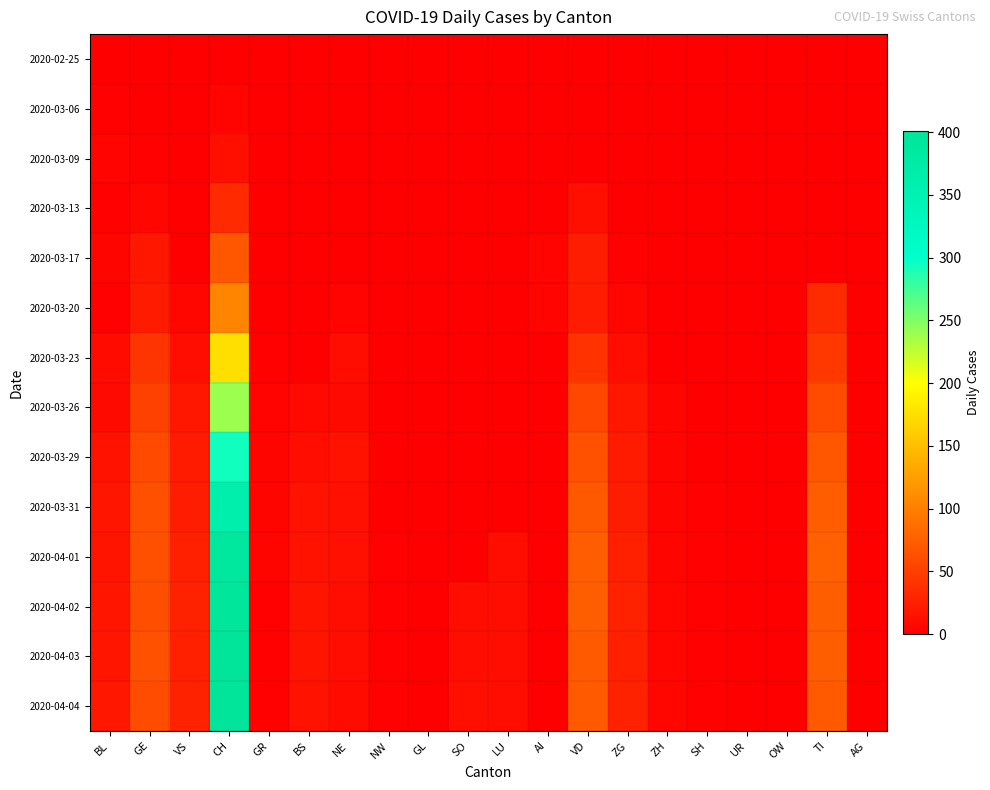

Rank the series at AG from lowest to highest value.

2020-02-25, 2020-03-06, 2020-03-09, 2020-03-13, 2020-03-17, 2020-03-20, 2020-03-23, 2020-03-26, 2020-03-29, 2020-03-31, 2020-04-01, 2020-04-02, 2020-04-03, 2020-04-04